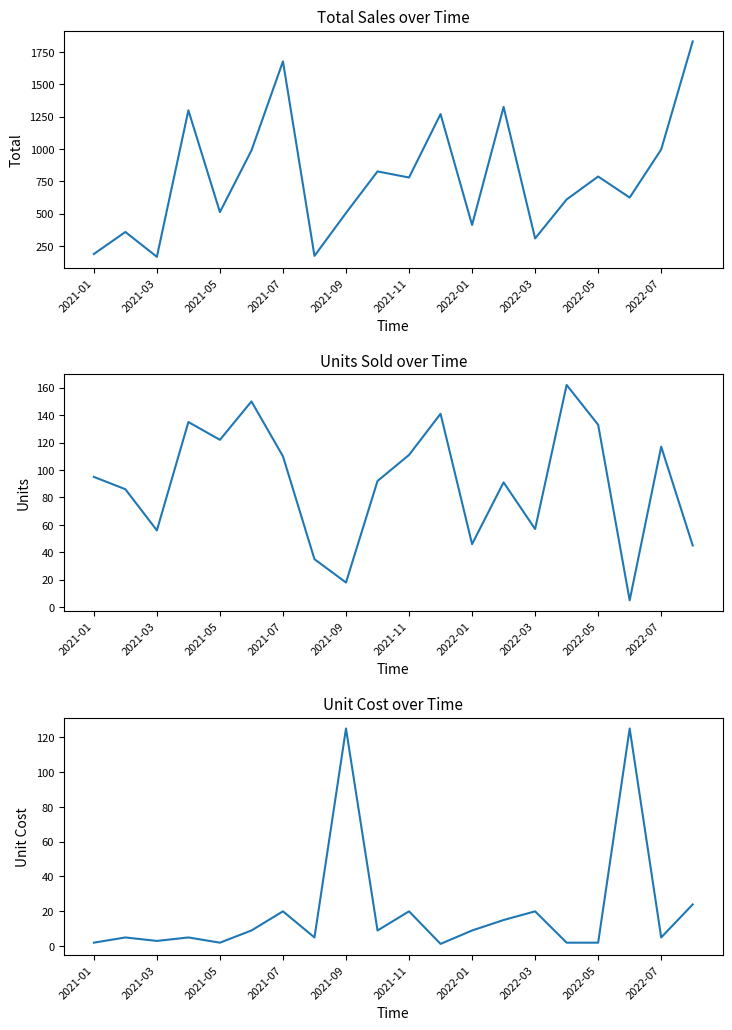

Rank the series at 2022-07 from lowest to highest value.

Unit Cost, Units, Total